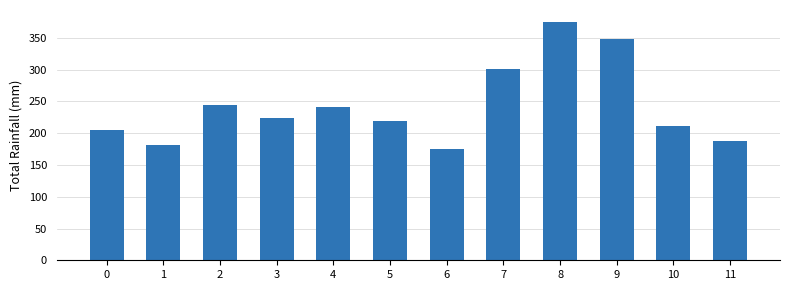

The chart shows a value of 130.0 at 7. True or false?

False